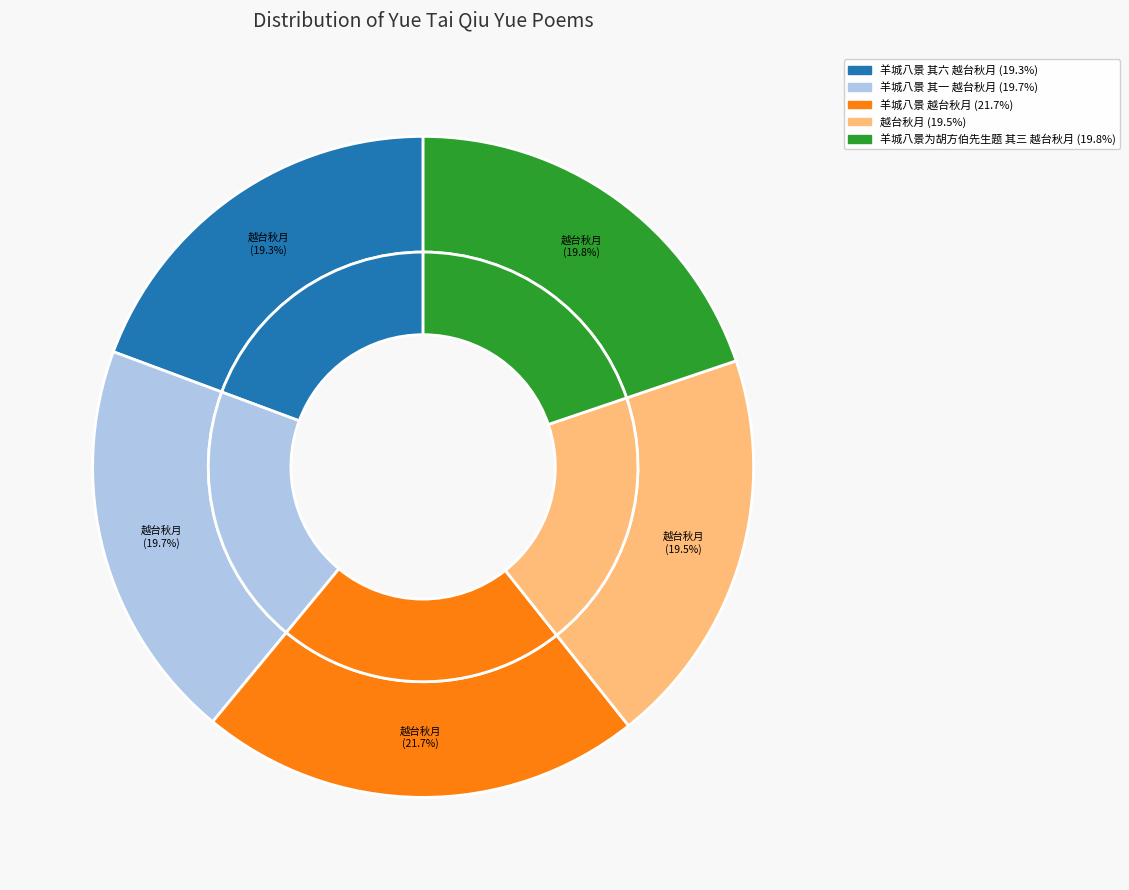

Count the number of slices in the pie.

5